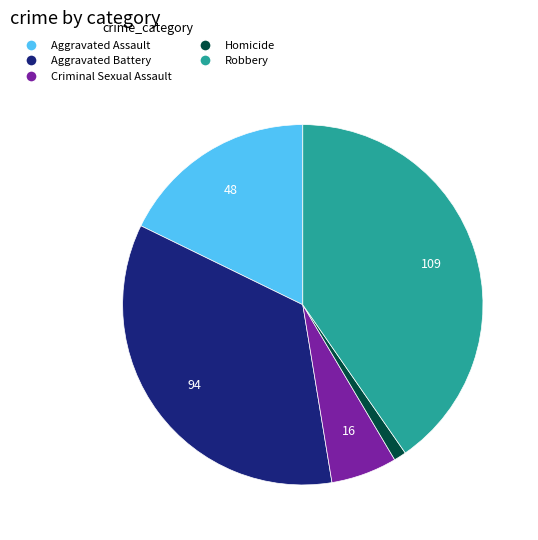

Is it true that Homicide is 1% of the pie?

True